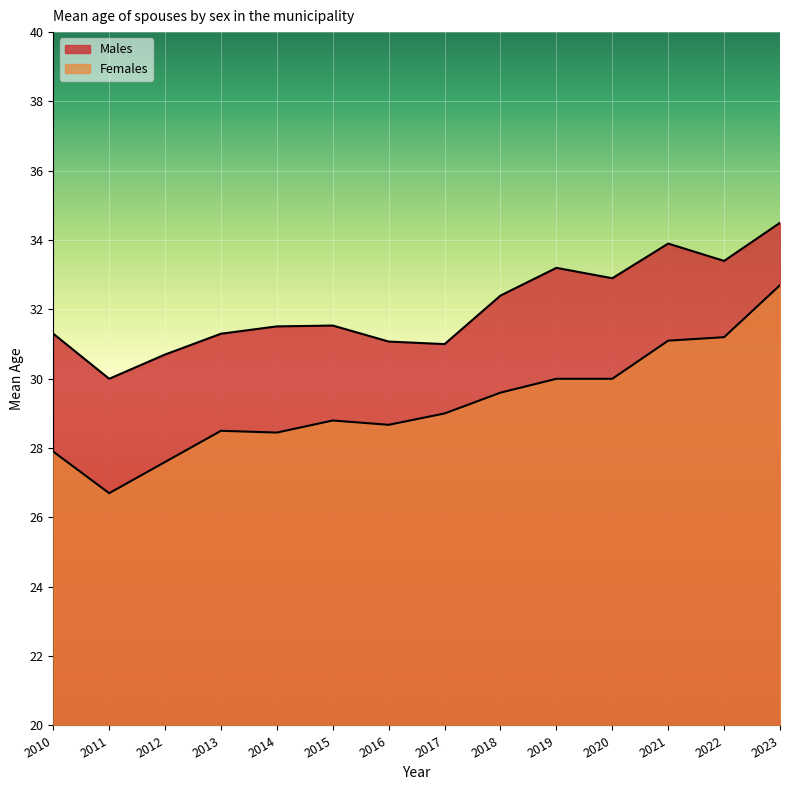

At which category does the chart reach its minimum across all series?

2011